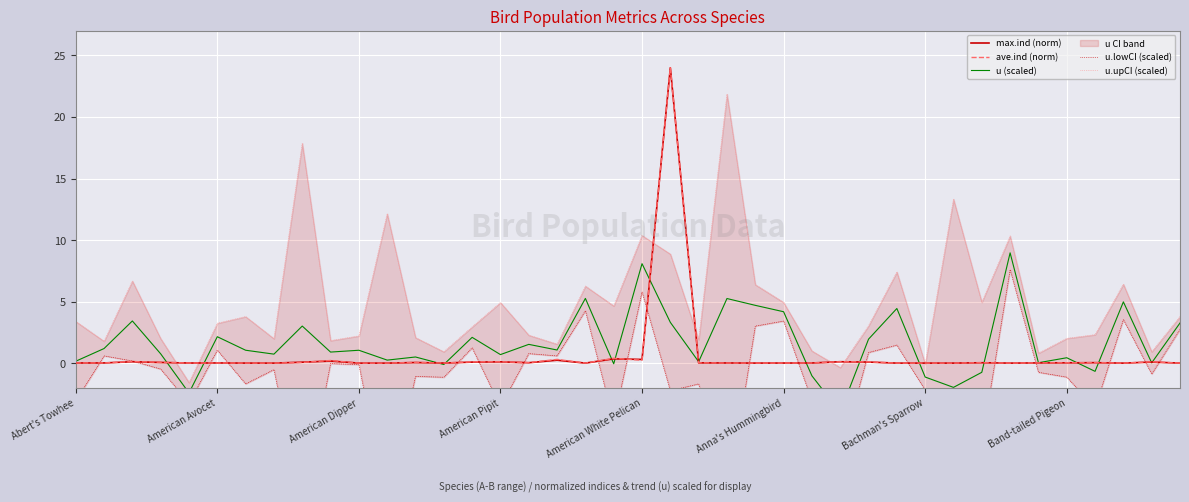

Reading right to left, transcribe all the data shown in this chart.

max.ind (norm): 0.0	0.1	0.0	0.0	0.0	0.0	0.0	0.0	0.0	0.0	0.0	0.1	0.1	0.0	0.0	0.0	0.0	0.0	24.0	0.3	0.3	0.0	0.2	0.0	0.1	0.1	0.0	0.0	0.0	0.0	0.2	0.1	0.0	0.0	0.0	0.0	0.1	0.1	0.0	0.0
ave.ind (norm): 0.0	0.1	0.0	0.0	0.0	0.0	0.0	0.0	0.0	0.0	0.0	0.1	0.1	0.0	0.0	0.0	0.0	0.0	24.0	0.2	0.4	0.0	0.3	0.0	0.1	0.1	0.0	0.1	0.0	0.0	0.2	0.1	0.0	0.0	0.0	0.0	0.1	0.1	0.0	0.0
u (scaled): 3.3	0.0	5.0	-0.7	0.4	0.0	9.0	-0.7	-2.0	-1.1	4.4	1.9	-4.0	-1.0	4.2	4.7	5.2	0.1	3.3	8.1	-0.1	5.3	1.1	1.5	0.7	2.1	-0.1	0.5	0.2	1.0	0.9	3.0	0.7	1.0	2.1	-2.4	0.8	3.4	1.2	0.2
u.lowCI (scaled): 2.7	-0.9	3.5	-3.6	-1.1	-0.7	7.6	-6.4	-17.3	-2.2	1.5	0.9	-7.6	-3.1	3.4	3.0	-11.4	-1.7	-2.2	5.8	-4.8	4.3	0.6	0.8	-3.5	1.2	-1.1	-1.1	-11.7	-0.1	-0.0	-11.8	-0.5	-1.7	1.1	-3.3	-0.5	0.2	0.6	-3.1
u.upCI (scaled): 3.8	0.9	6.4	2.3	2.0	0.8	10.3	5.0	13.3	-0.1	7.4	3.0	-0.4	1.0	4.9	6.4	21.9	1.9	8.9	10.4	4.6	6.3	1.5	2.3	4.9	2.9	0.9	2.1	12.1	2.2	1.8	17.9	2.0	3.8	3.2	-1.6	2.0	6.7	1.8	3.4